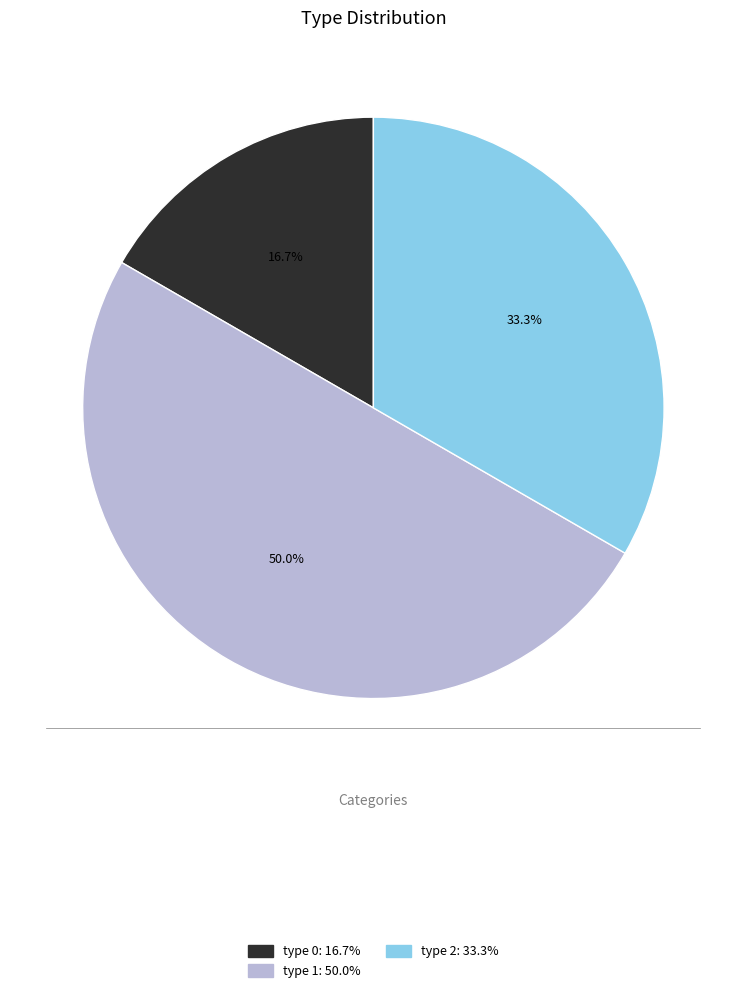

What percentage is NOT represented by type 2?

66.7%